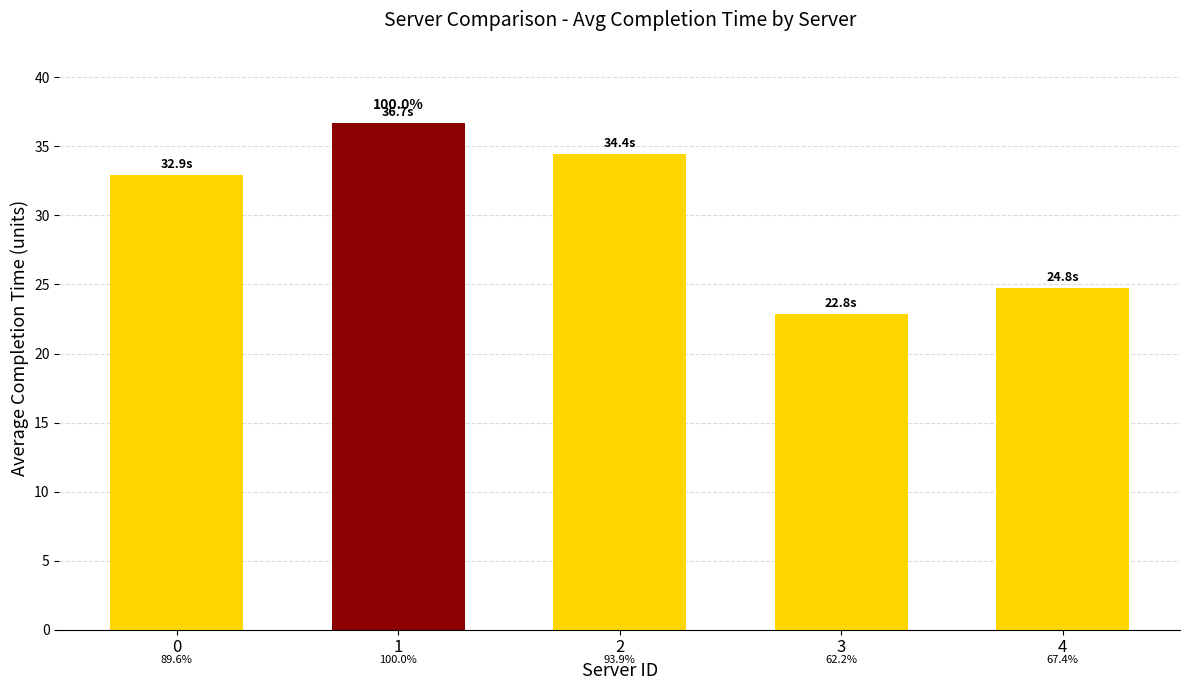

The chart shows a value of 22.1 at 2. True or false?

False